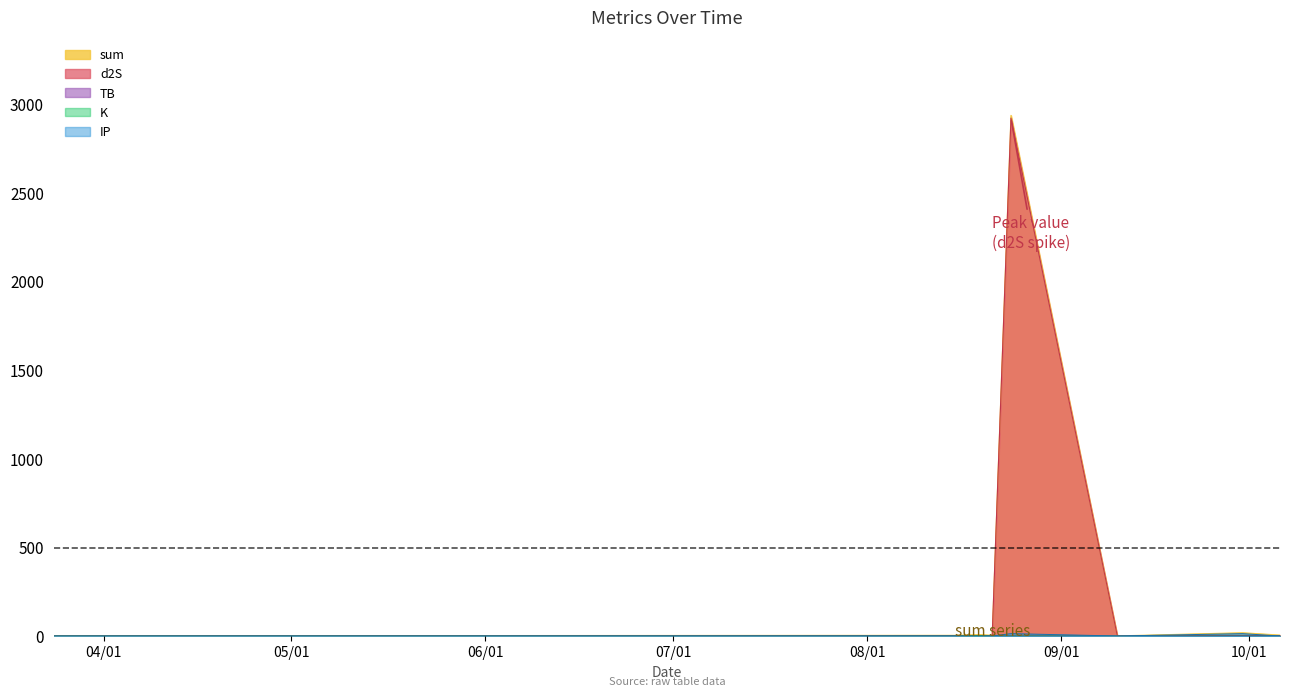

Does the chart display data point markers on the line(s)?

No